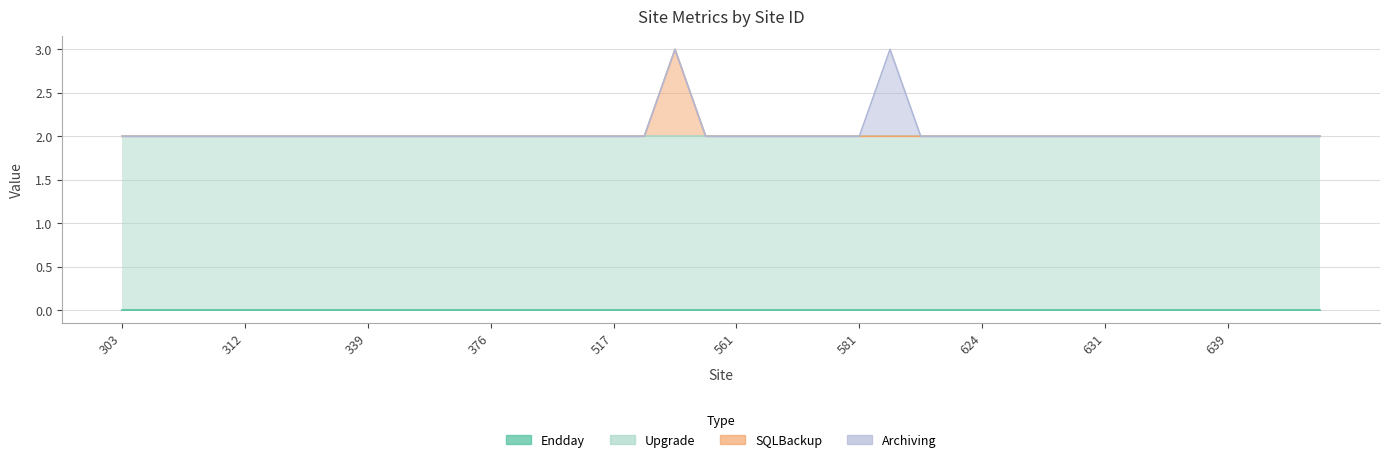

What is the sum of the Upgrade values at 640 and 561?

4